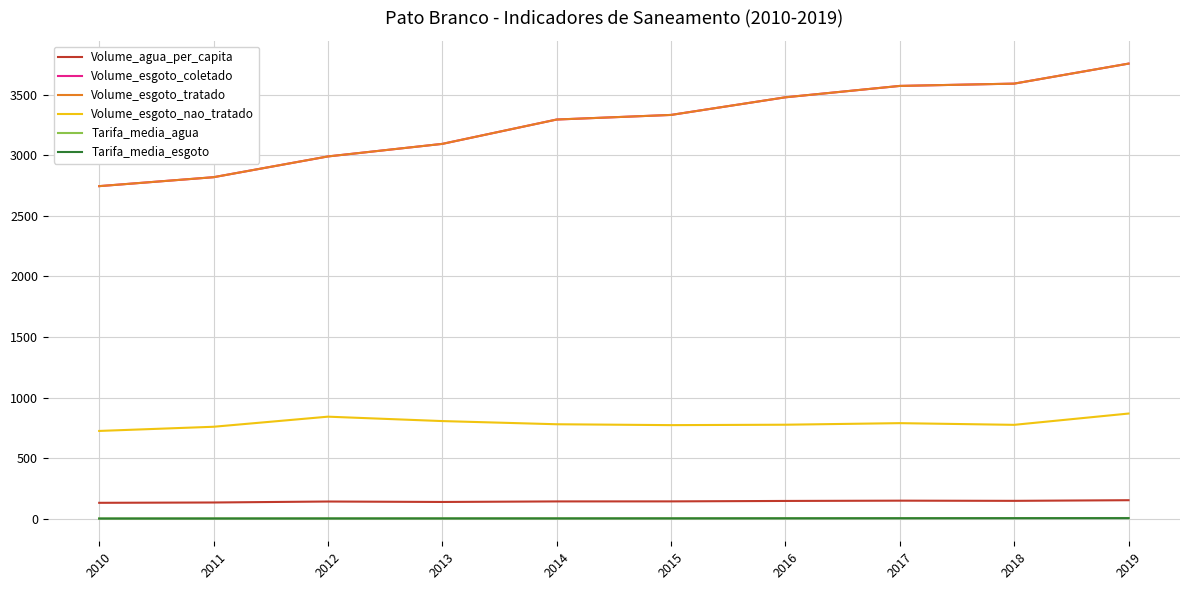

What is the lowest value of the Volume_agua_per_capita series?

131.3